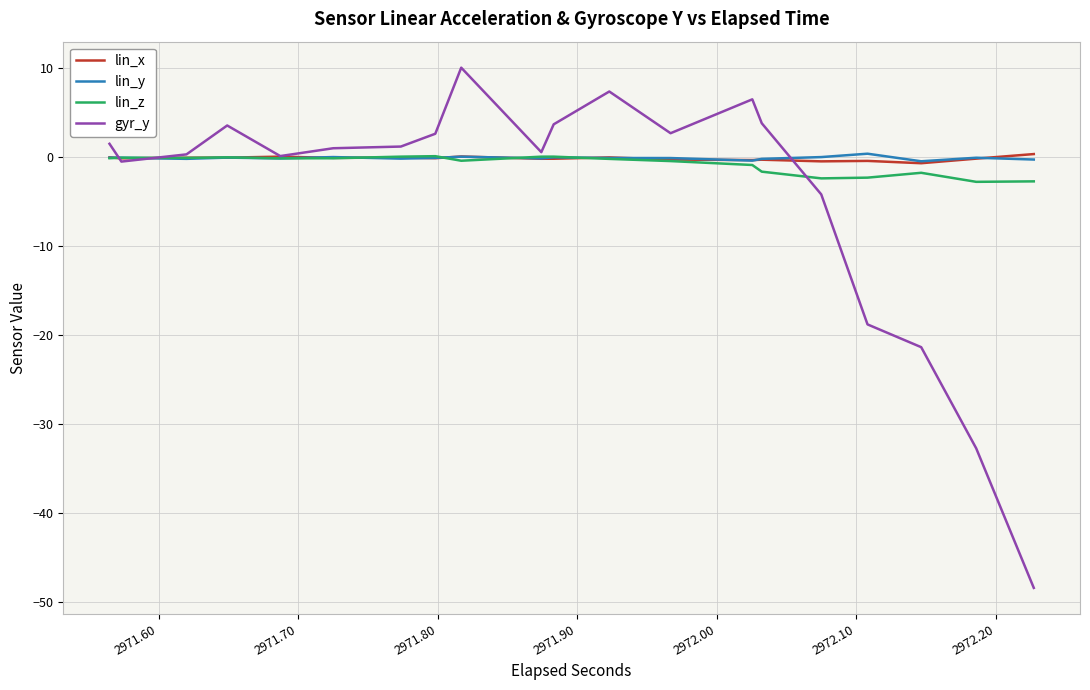

Which series has the widest spread of values?

gyr_y